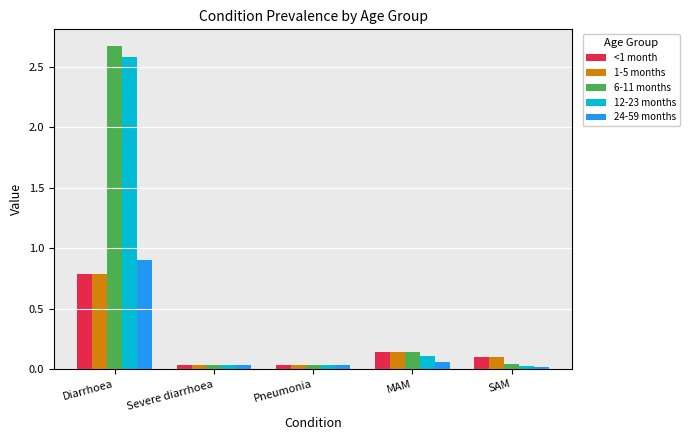

Which series changed the most between Diarrhoea and SAM?

6-11 months